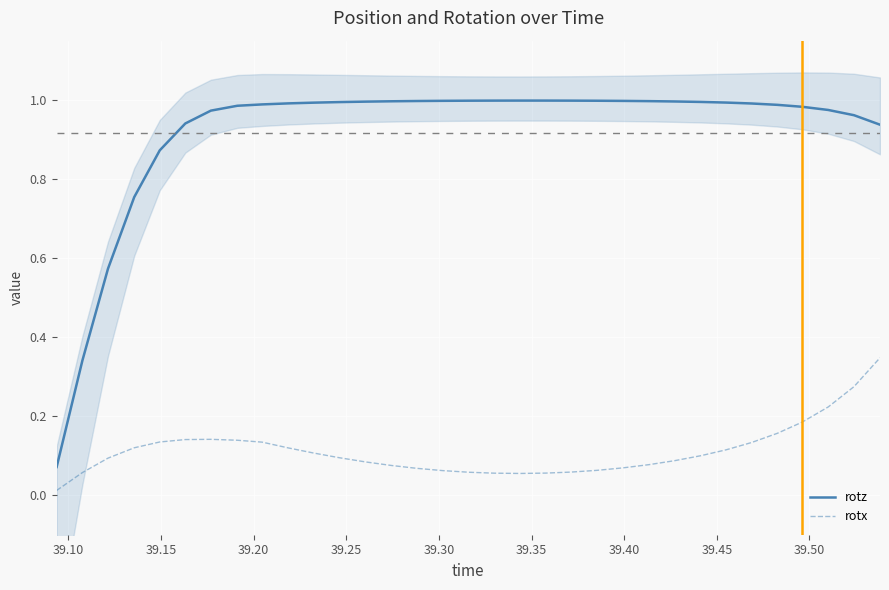

True or false: rotx and rotz cross at least once.

False